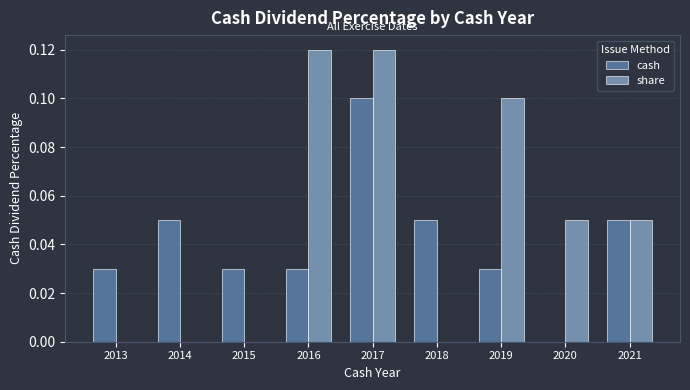

How many share values are between 0 and 1?

9